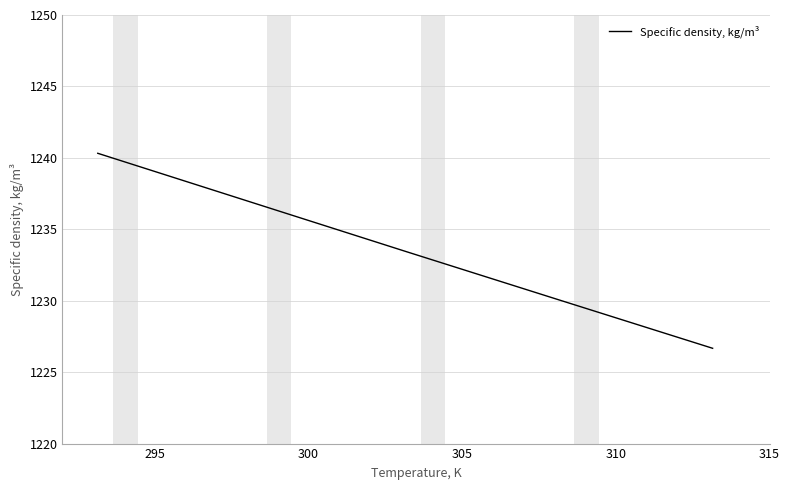

What is the minimum value shown in the chart?

1226.7